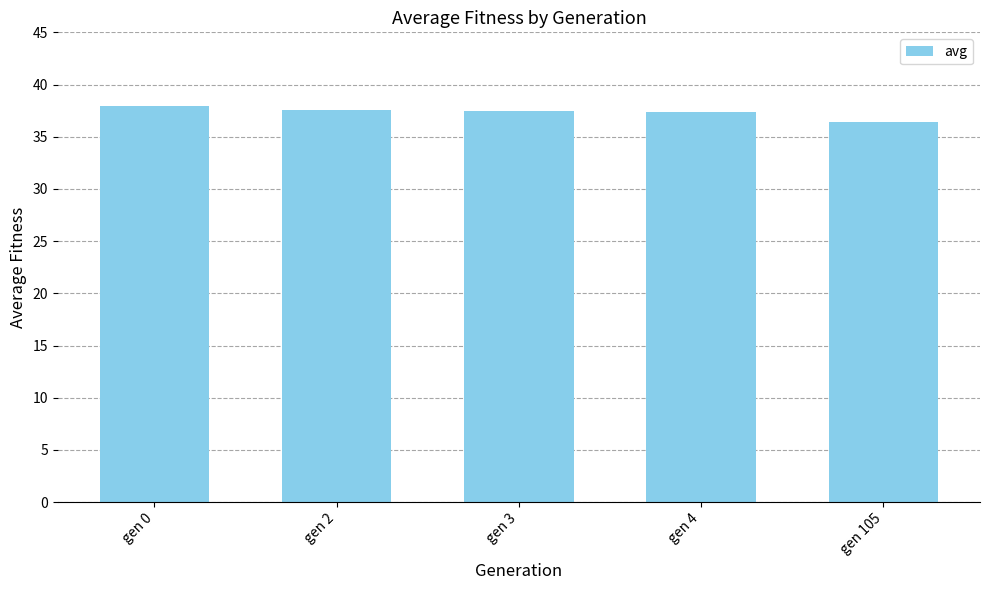

What is the greatest value displayed?

38.0